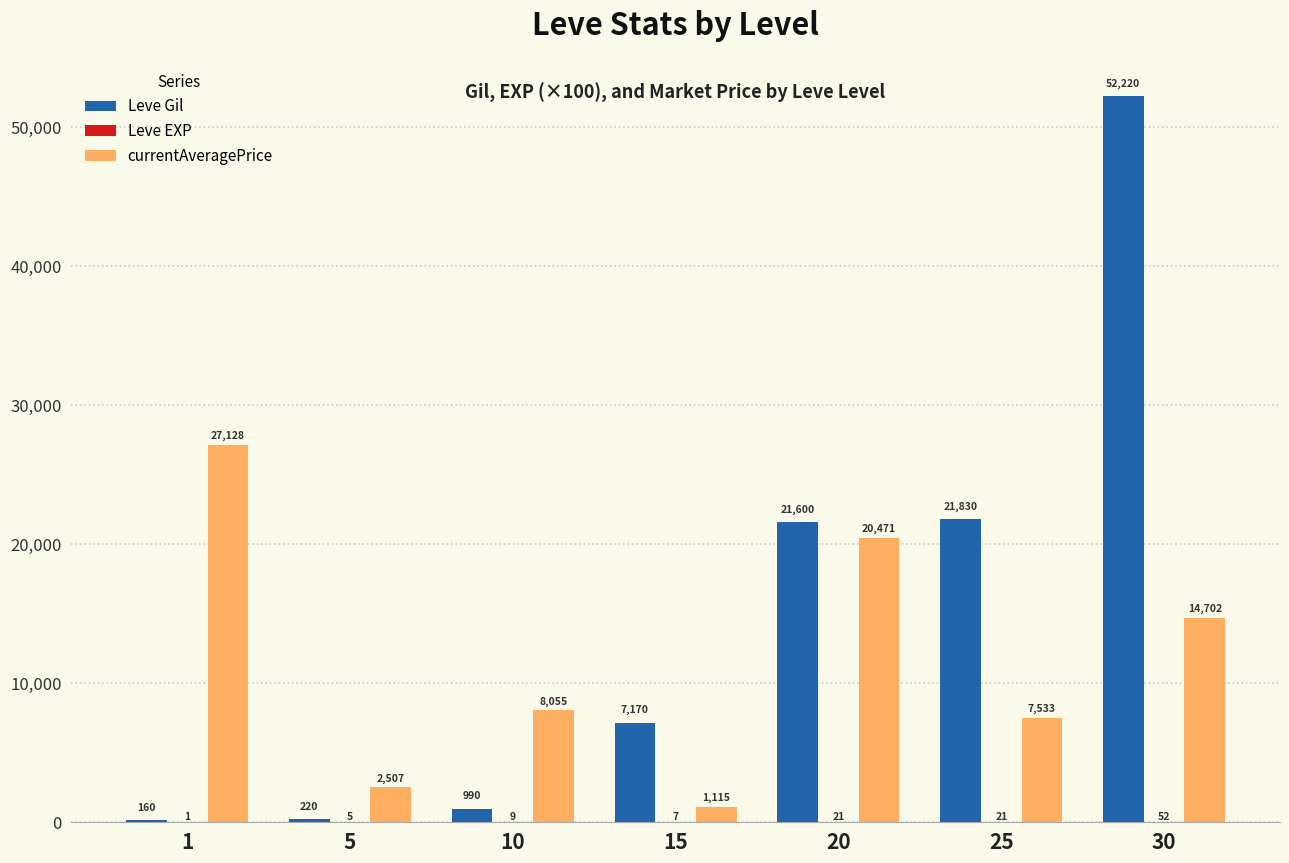

Between 20 and 25, which series saw the biggest shift?

currentAveragePrice